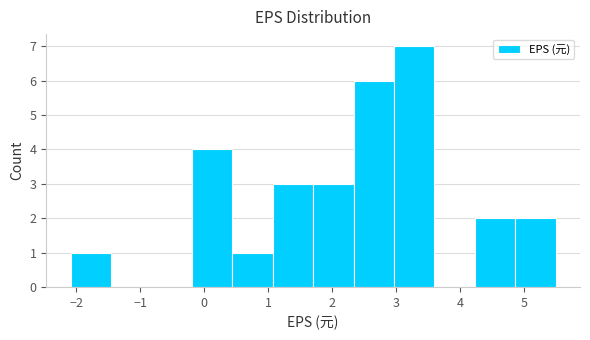

Reading left to right, list every bar in this chart as the range it spans on the x-axis followed by its height. Neither the bar edges nor the heights are printed on the chart, so give them approximately, as read against the axes.

-2.1 to -1.5: 1
-1.5 to -0.8: 0
-0.8 to -0.2: 0
-0.2 to 0.4: 4
0.4 to 1.1: 1
1.1 to 1.7: 3
1.7 to 2.3: 3
2.3 to 3.0: 6
3.0 to 3.6: 7
3.6 to 4.2: 0
4.2 to 4.9: 2
4.9 to 5.5: 2